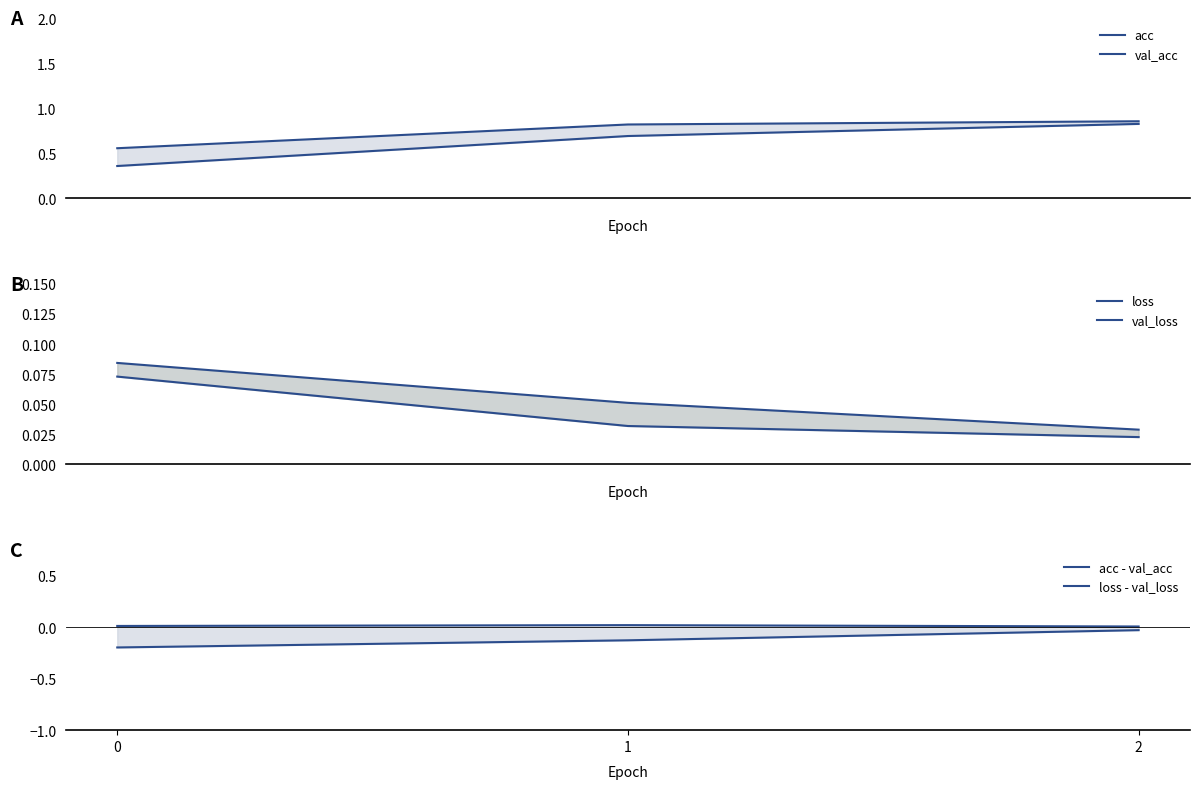

Between 1 and 2, which series saw the biggest shift?

acc